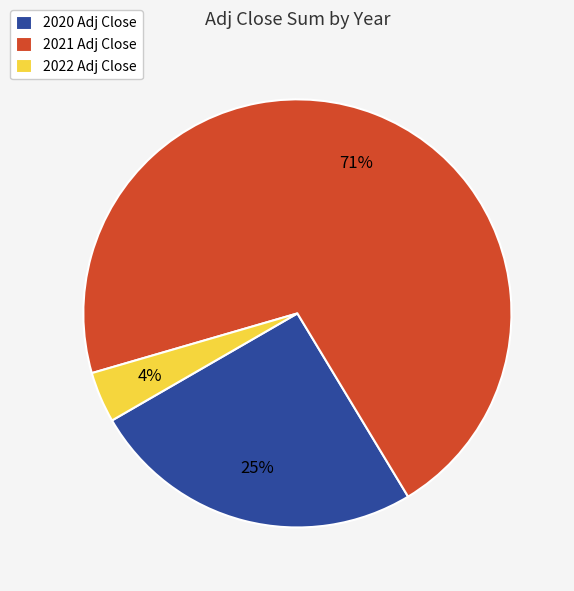

How many segments does this pie chart have?

3